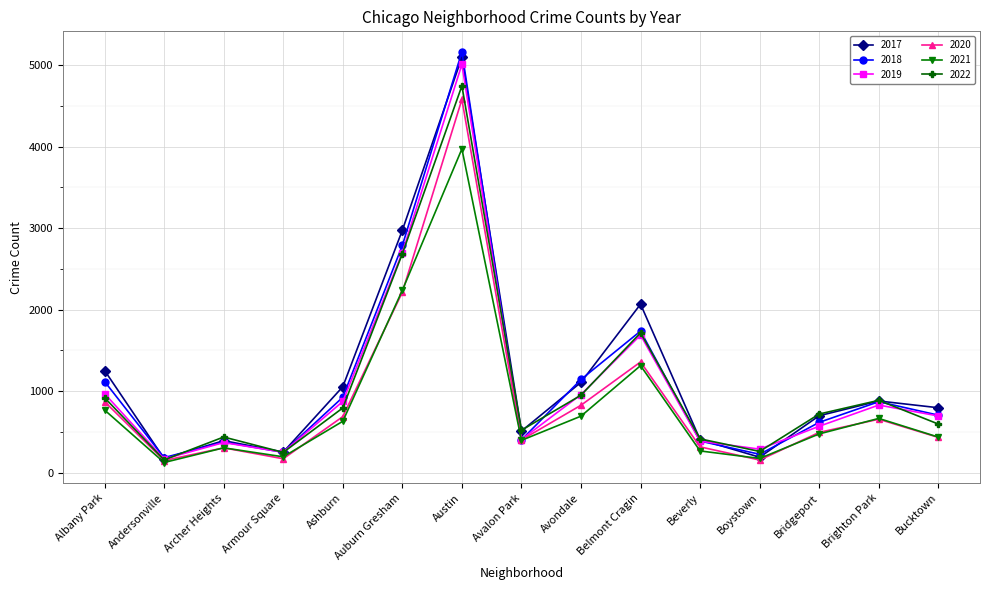

What is the label of the 9th point from the right?

Austin